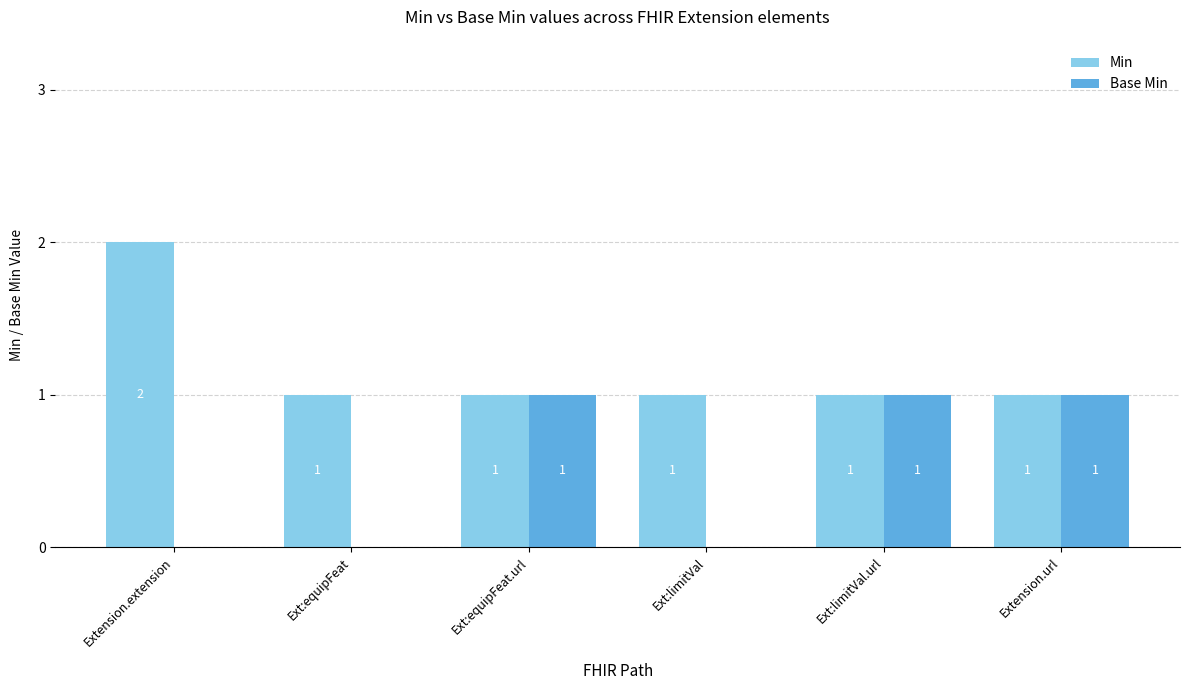

Which series has the largest total across all categories?

Min